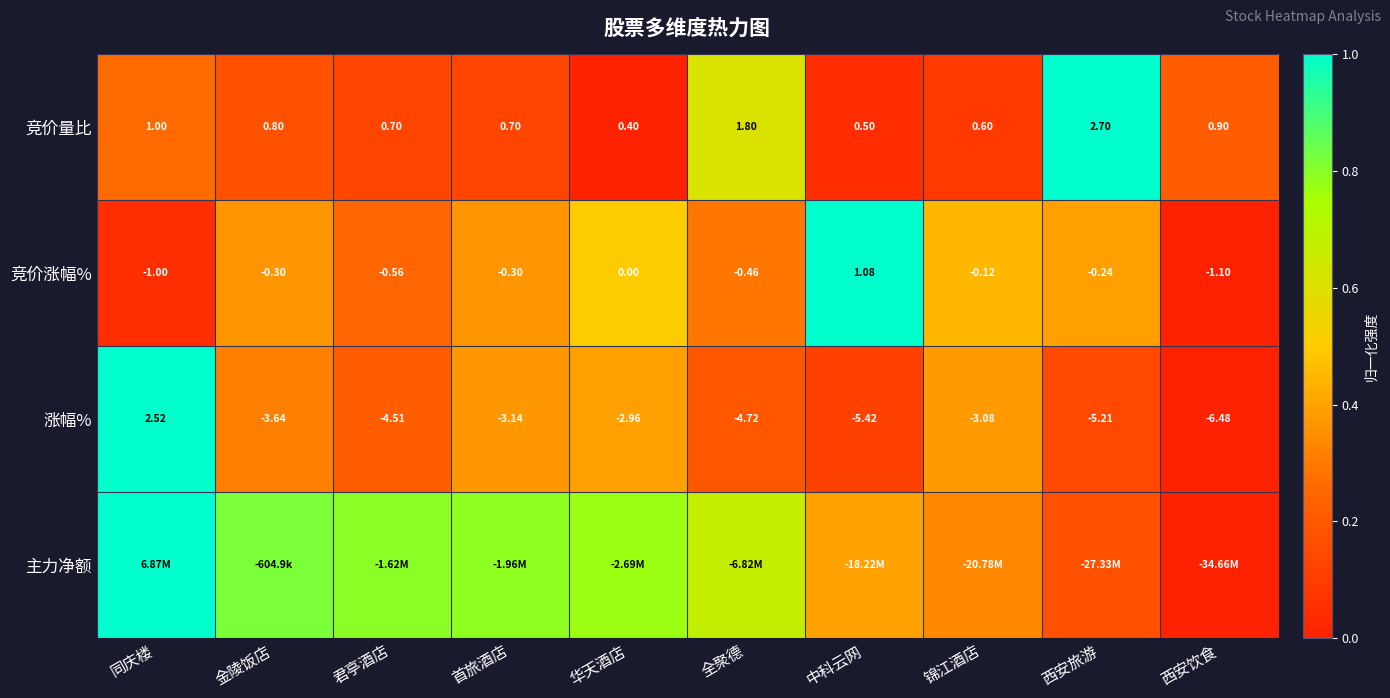

At which label is 竞价涨幅% closest to 0?

华天酒店